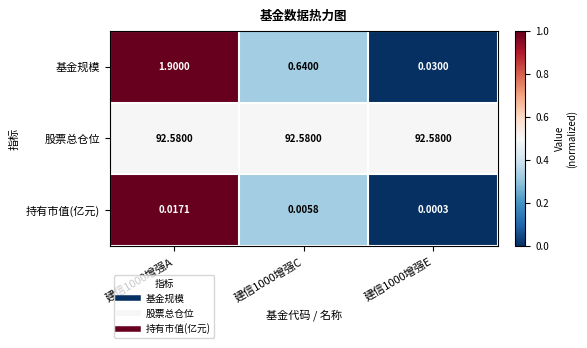

What is the spread (max minus min) of values at 建信1000增强E?

92.6